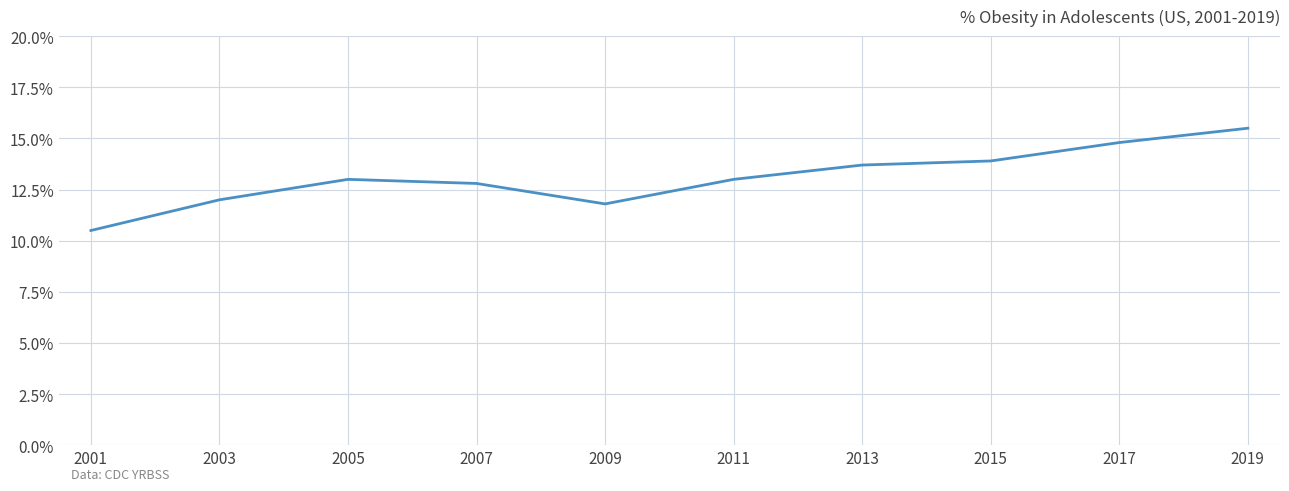

Between 2019 and 2017, which is larger?

2019